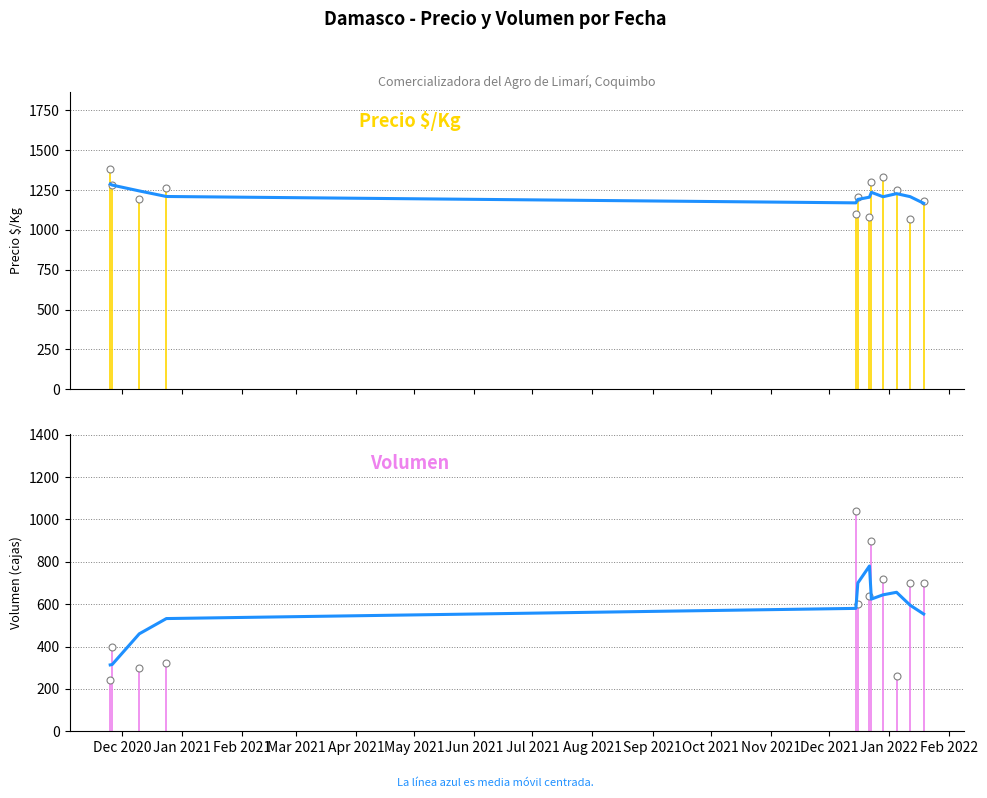

What is the sum of the Media móvil Precio $/Kg values at Jan 2021 and Oct 2021?

2489.4